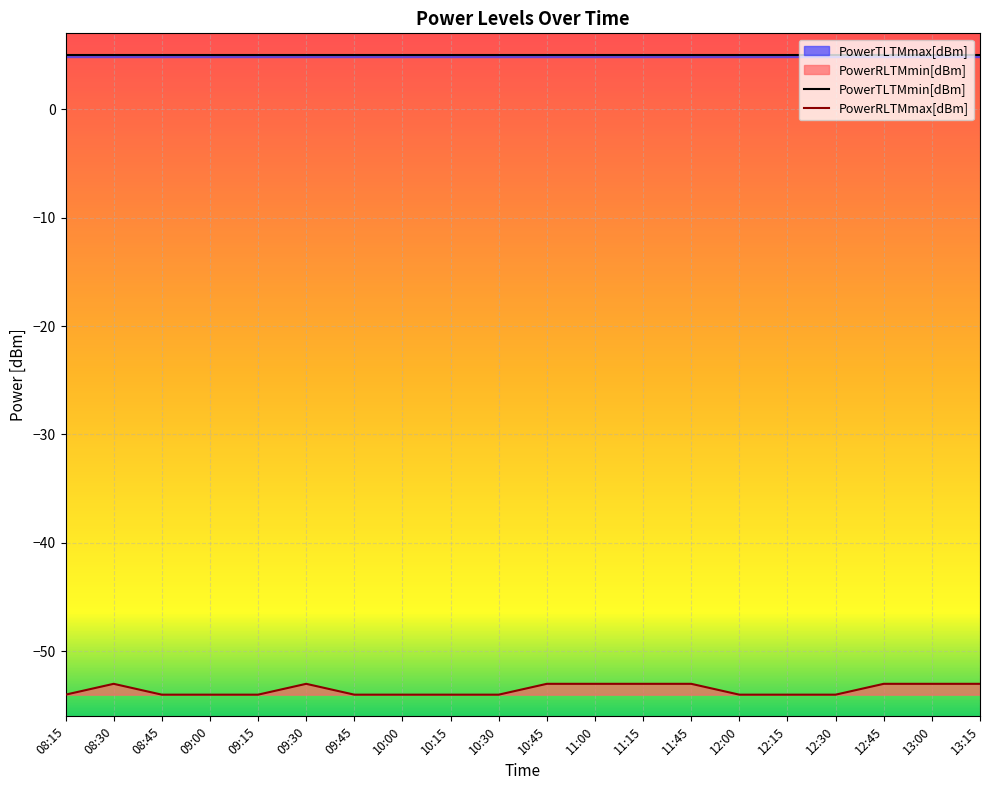

True or false: PowerRLTMmax[dBm] and PowerTLTMmax[dBm] intersect in this chart.

False